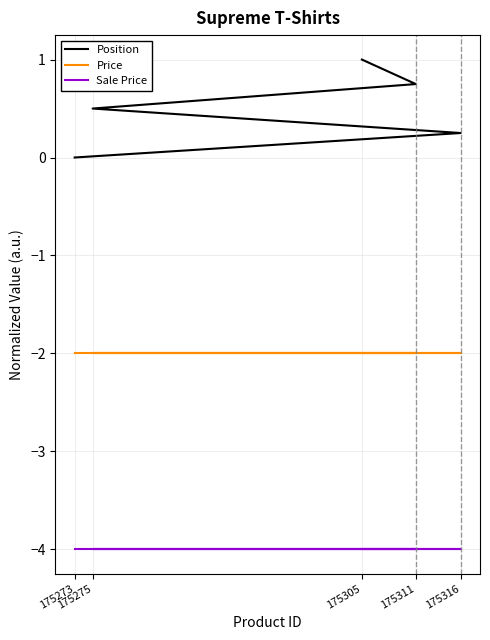

What position from the left is 175311?

4